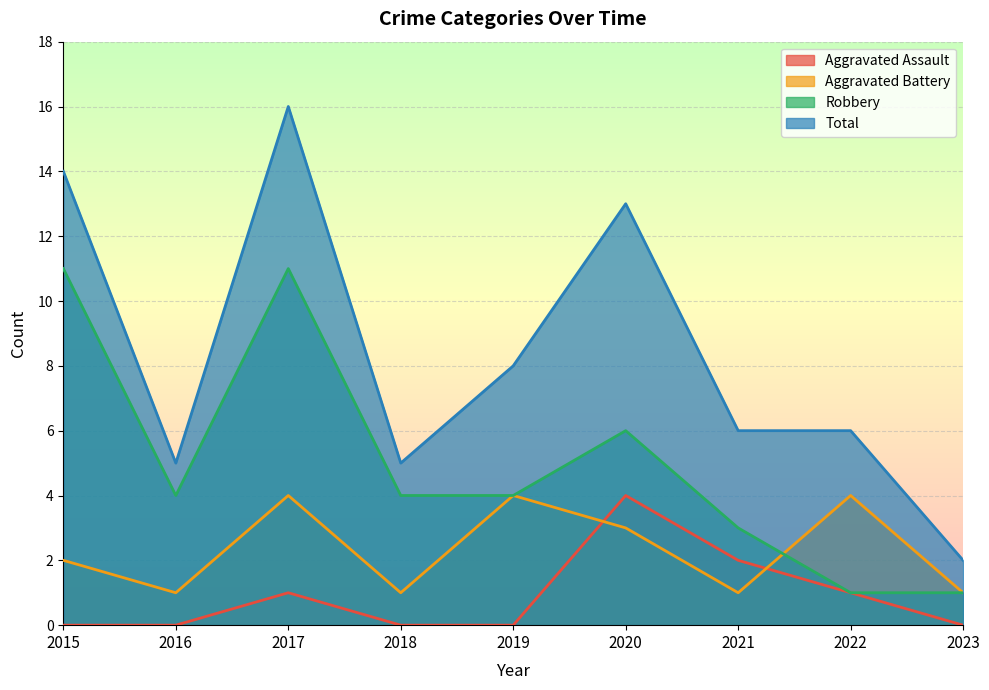

Which series has the largest total across all categories?

Total